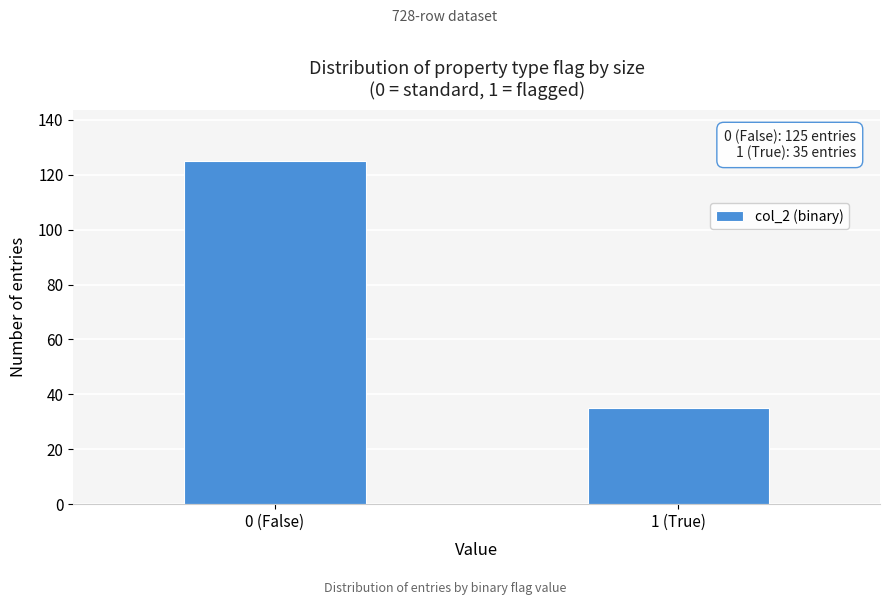

Reading left to right, extract all data points from this chart.

0 (False)=125	1 (True)=35